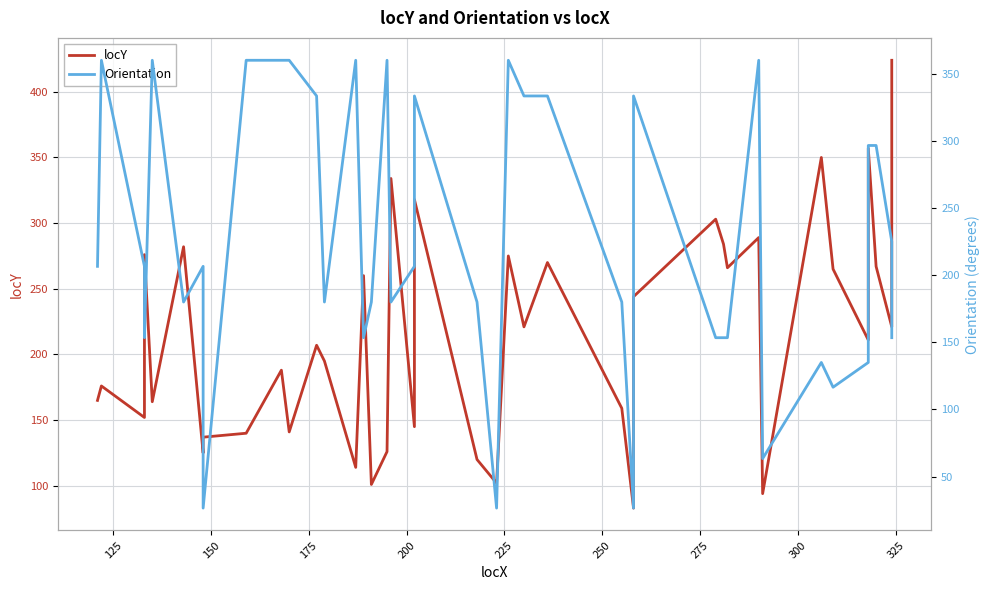

True or false: locY and Orientation cross at least once.

True